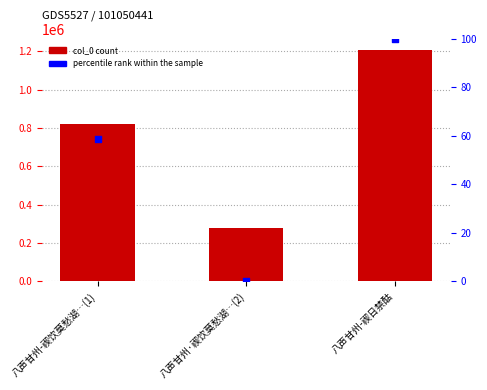

At how many categories does at least one series exceed 733446?

2